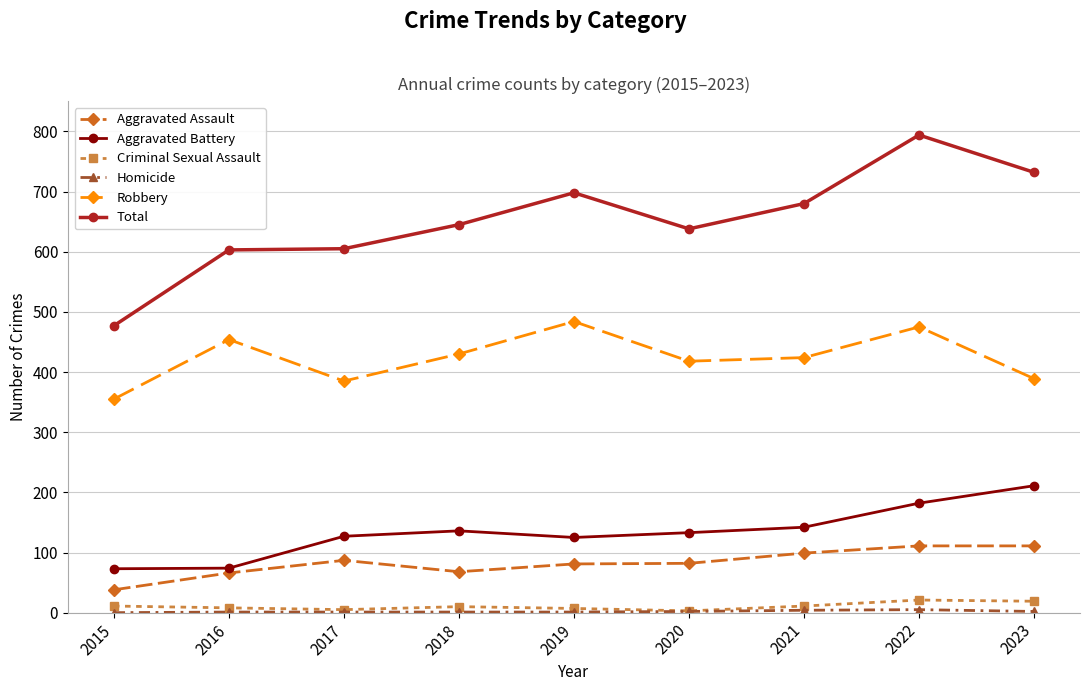

At which category is the sum across all series the highest?

2022